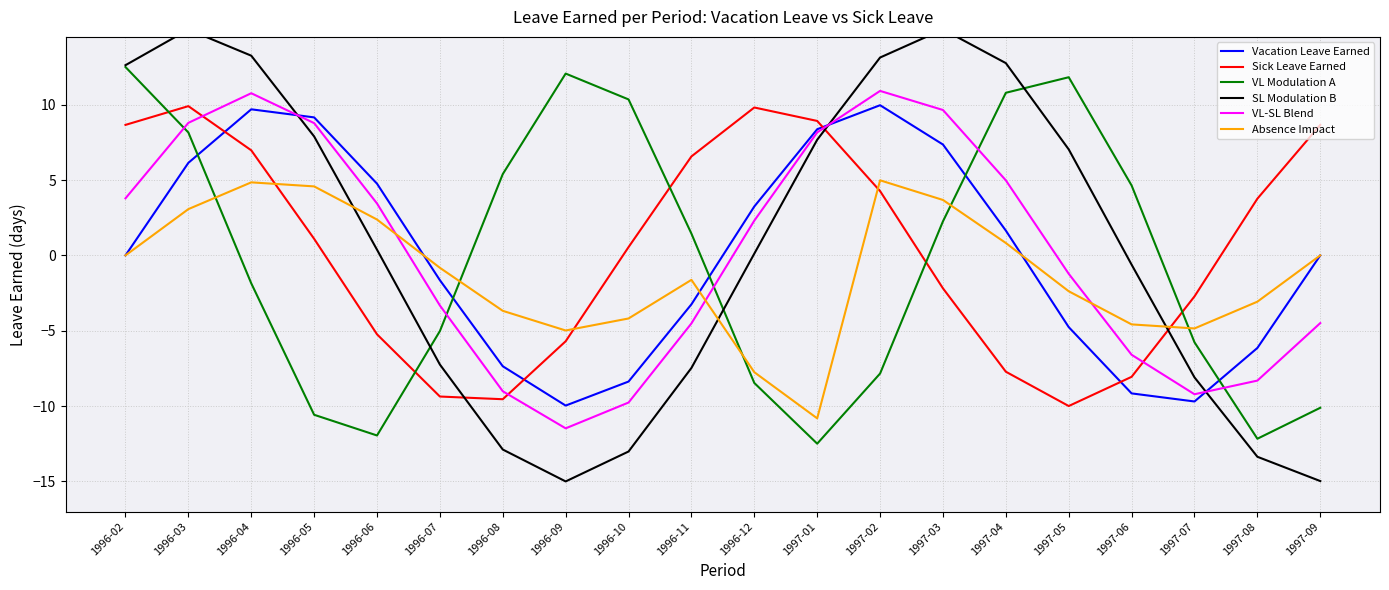

What is the average value of the Sick Leave Earned series?

0.4